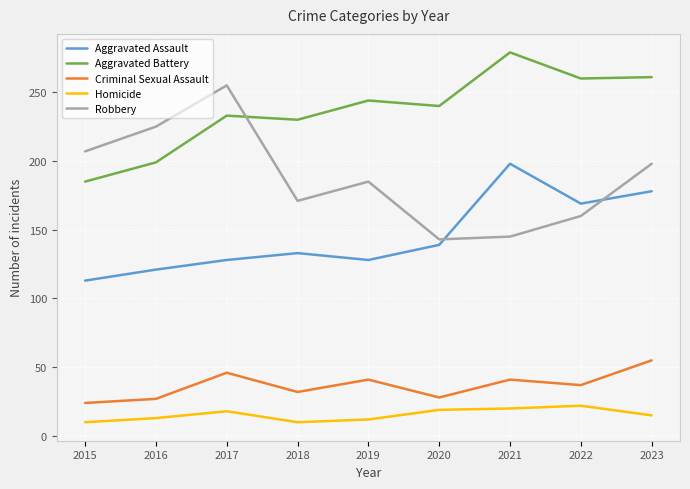

What is the average value of the Aggravated Battery series?

237